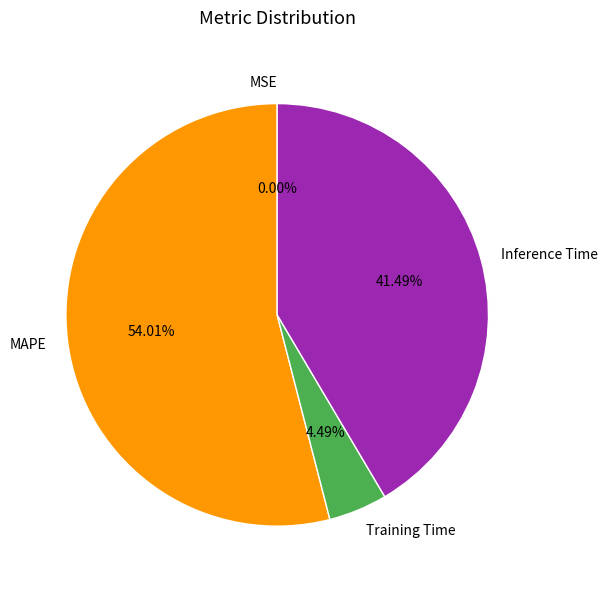

What is the largest slice in the pie chart?

MAPE